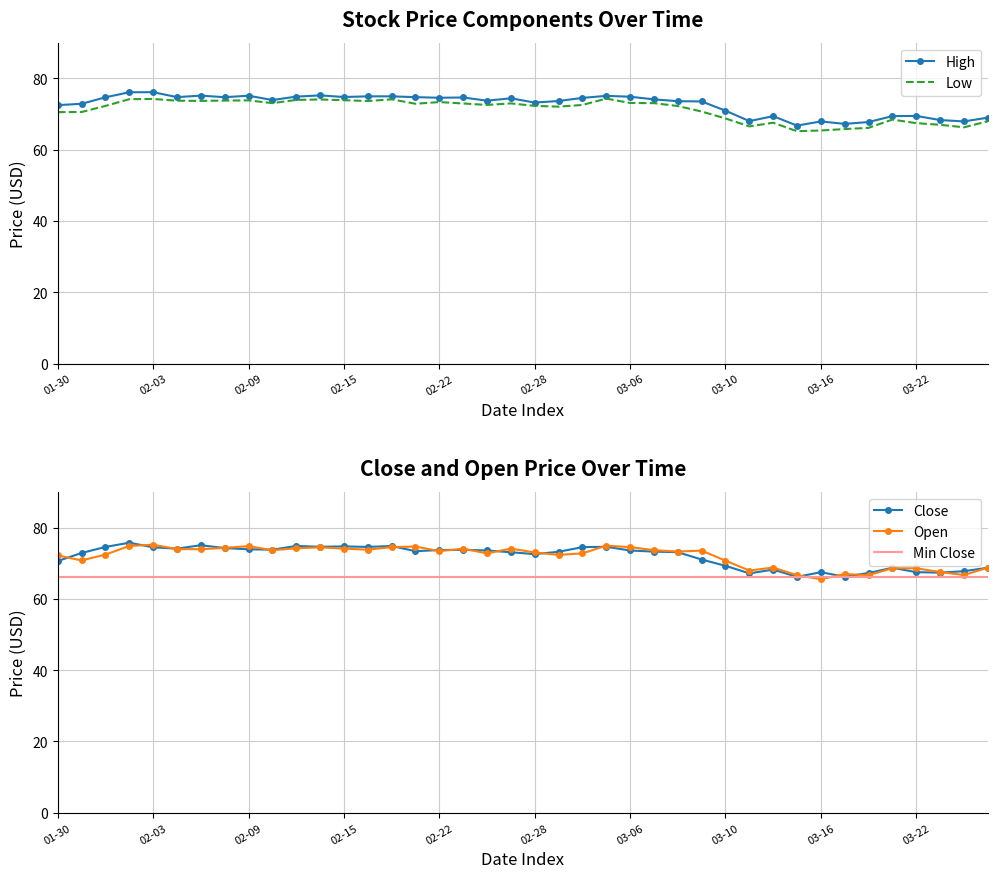

Is it true that Low equals 116.1 at 2023-03-21?

False